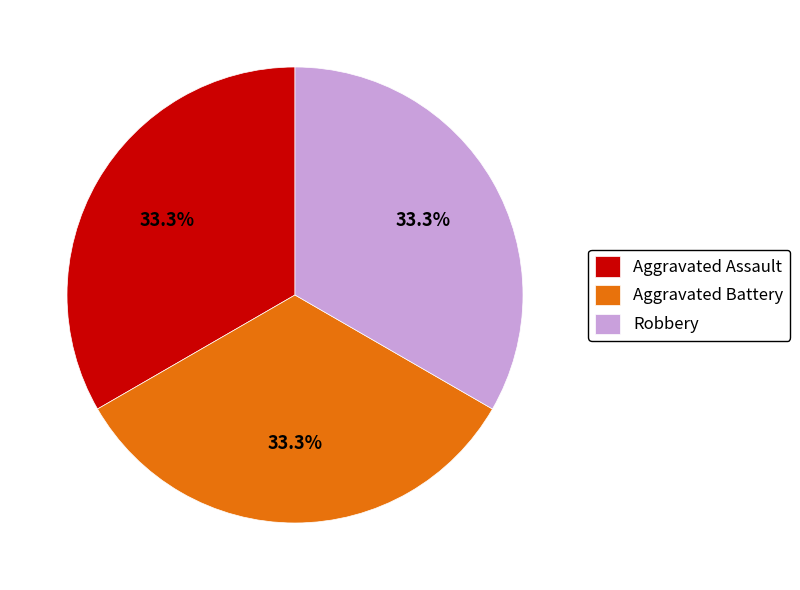

To the nearest percent, what is the average slice percentage?

33%